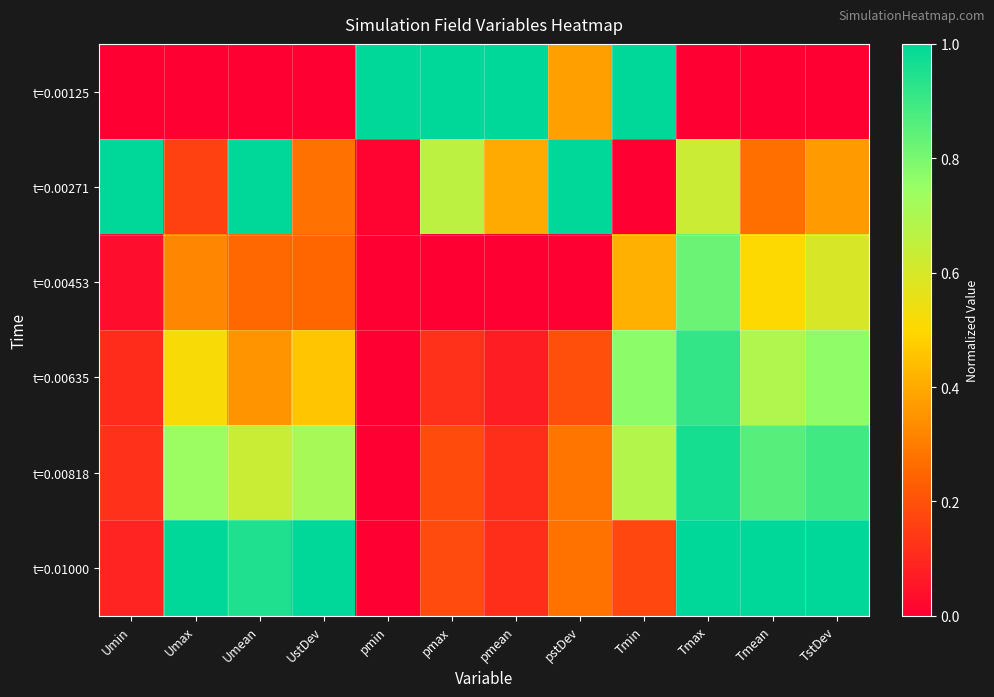

Rank the series at pmax from lowest to highest value.

t=0.00453, t=0.00635, t=0.01000, t=0.00818, t=0.00271, t=0.00125